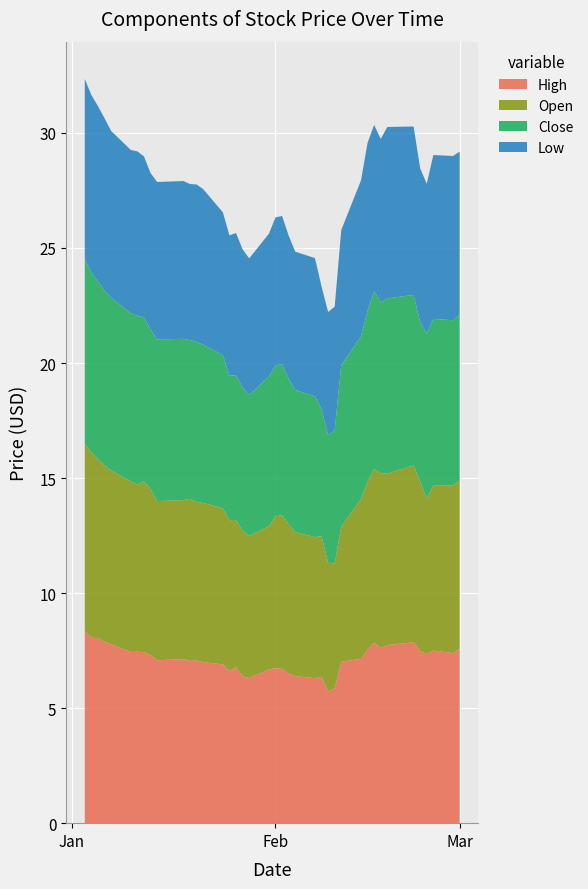

Reading left to right, transcribe all the data shown in this chart.

High: 0=8.3	1=8.1	2=8.0	3=7.9	4=7.8	5=7.4	6=7.5	7=7.4	8=7.3	9=7.1	10=7.1	11=7.0	12=7.1	13=7.0	14=6.9	15=6.6	16=6.8	17=6.4	18=6.3	19=6.7	20=6.7	21=6.7	22=6.5	23=6.4	24=6.3	25=6.4	26=5.7	27=5.9	28=7.0	29=7.1	30=7.5	31=7.8	32=7.6	33=7.7	34=7.9	35=7.5	36=7.3	37=7.5	38=7.4	39=7.6
Open: 0=8.2	1=8.1	2=7.8	3=7.7	4=7.6	5=7.4	6=7.3	7=7.4	8=7.2	9=6.9	10=6.9	11=7.0	12=6.9	13=6.9	14=6.8	15=6.6	16=6.4	17=6.3	18=6.2	19=6.2	20=6.6	21=6.7	22=6.5	23=6.3	24=6.1	25=6.1	26=5.6	27=5.4	28=5.9	29=7.0	30=7.3	31=7.5	32=7.6	33=7.5	34=7.7	35=7.4	36=6.8	37=7.2	38=7.3	39=7.3
Close: 0=8.0	1=7.8	2=7.7	3=7.6	4=7.5	5=7.3	6=7.3	7=7.1	8=6.9	9=7.0	10=7.0	11=6.9	12=7.0	13=6.9	14=6.7	15=6.3	16=6.3	17=6.2	18=6.1	19=6.5	20=6.6	21=6.6	22=6.3	23=6.2	24=6.1	25=5.5	26=5.5	27=5.8	28=7.0	29=7.1	30=7.4	31=7.7	32=7.4	33=7.6	34=7.4	35=6.9	36=7.2	37=7.2	38=7.2	39=7.2
Low: 0=7.8	1=7.7	2=7.6	3=7.5	4=7.2	5=7.1	6=7.2	7=7.0	8=6.8	9=6.8	10=6.9	11=6.8	12=6.8	13=6.8	14=6.2	15=6.1	16=6.2	17=6.0	18=5.9	19=6.2	20=6.4	21=6.4	22=6.2	23=6.0	24=6.0	25=5.3	26=5.3	27=5.4	28=5.9	29=6.8	30=7.3	31=7.2	32=7.1	33=7.5	34=7.3	35=6.7	36=6.5	37=7.1	38=7.1	39=7.1